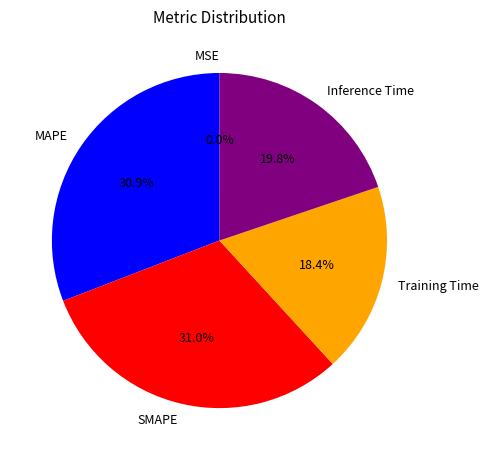

Is there any slice that represents more than half of the pie?

No